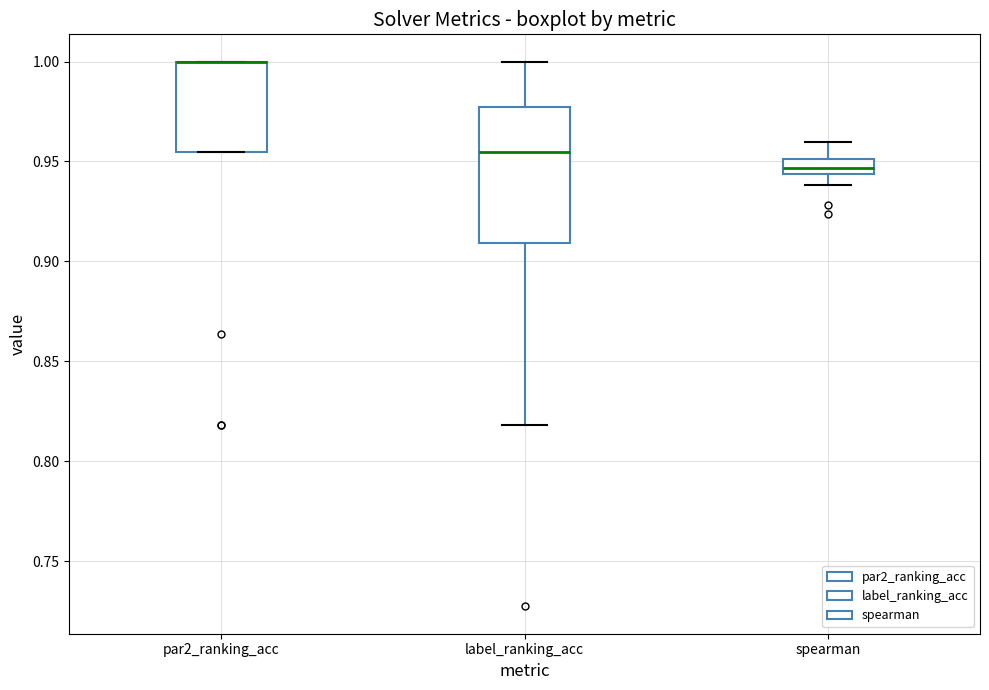

Reading left to right, transcribe this box plot: for each box, give where its median line is, the range the box spans, and where its two whiskers end, as read against the y-axis. The values are not printed on the chart, so give them approximately, as read against the axis.

par2_ranking_acc: median 1.000 (drawn on the box's upper edge), box 0.955 to 1.000, whiskers 0.955 to 1.000
label_ranking_acc: median 0.955, box 0.910 to 0.975, whiskers 0.820 to 1.000
spearman: median 0.945 (inside the box), box 0.945 to 0.950, whiskers 0.940 to 0.960